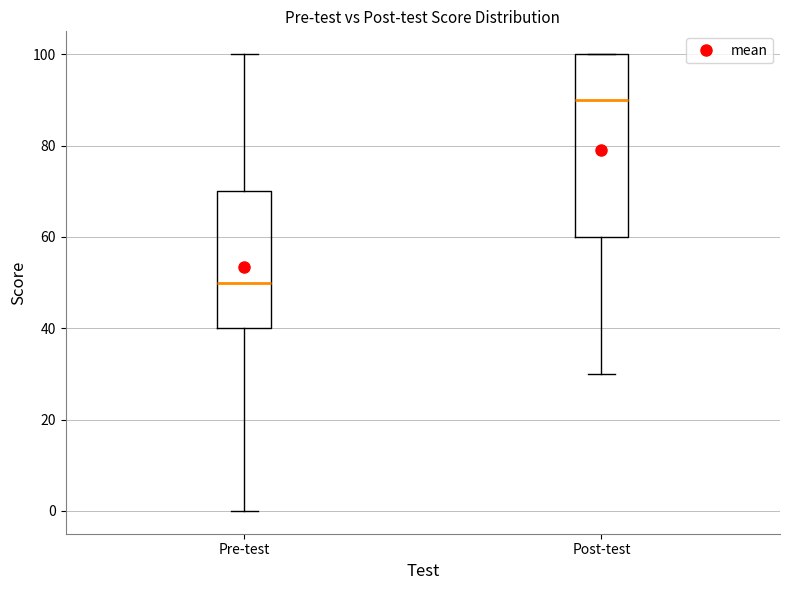

Reading left to right, read every box against the y-axis: the position of its median line, the range the box covers, and the ends of its whiskers. The values are not printed on the chart, so give them approximately, as read against the axis.

Pre-test: median 50, box 40 to 70, whiskers 0 to 100
Post-test: median 90, box 60 to 100, whiskers 30 to 100